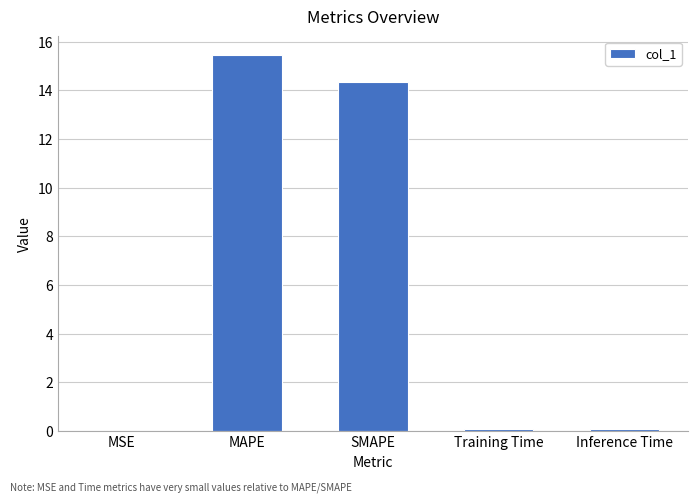

Which label corresponds to the largest value in the chart?

MAPE